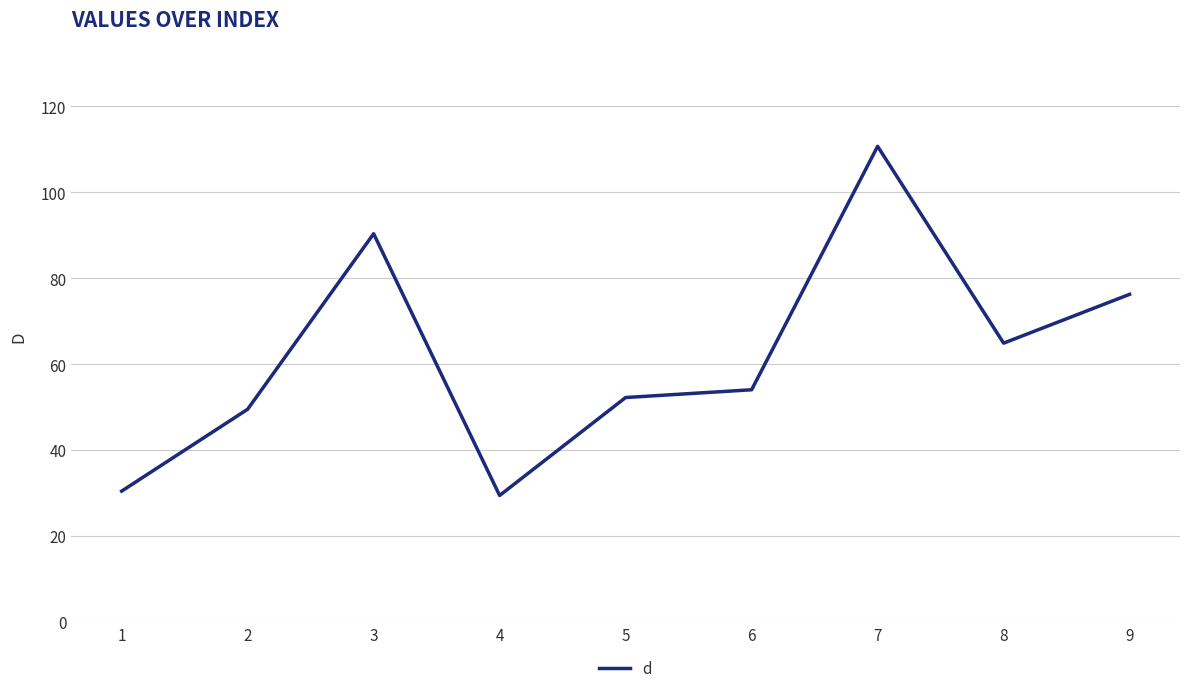

Reading right to left, list all the values displayed in this chart.

76.2	64.9	110.7	54.0	52.2	29.5	90.3	49.5	30.5